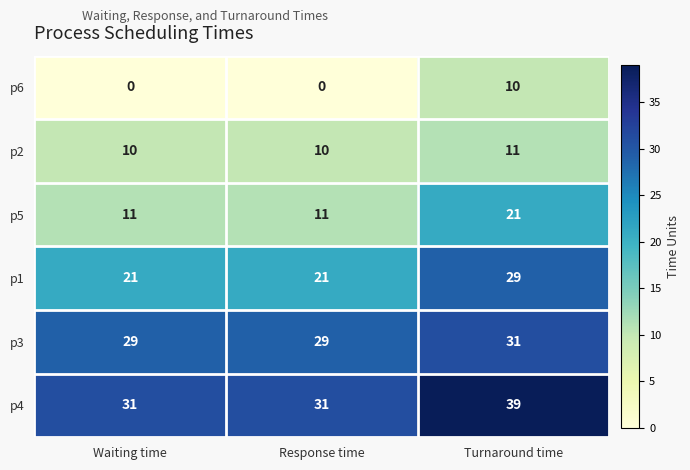

Reading right to left, transcribe all the data shown in this chart.

p6: 10	0	0
p2: 11	10	10
p5: 21	11	11
p1: 29	21	21
p3: 31	29	29
p4: 39	31	31